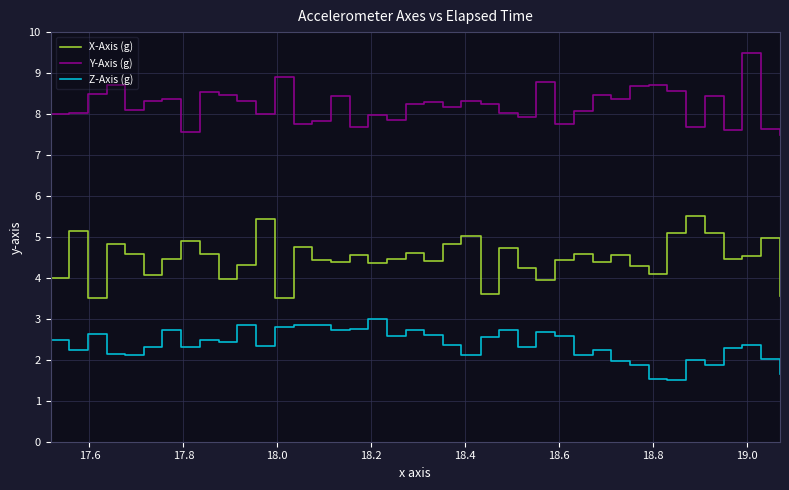

List the series in order of their overall mean, highest first.

Y-Axis (g), X-Axis (g), Z-Axis (g)